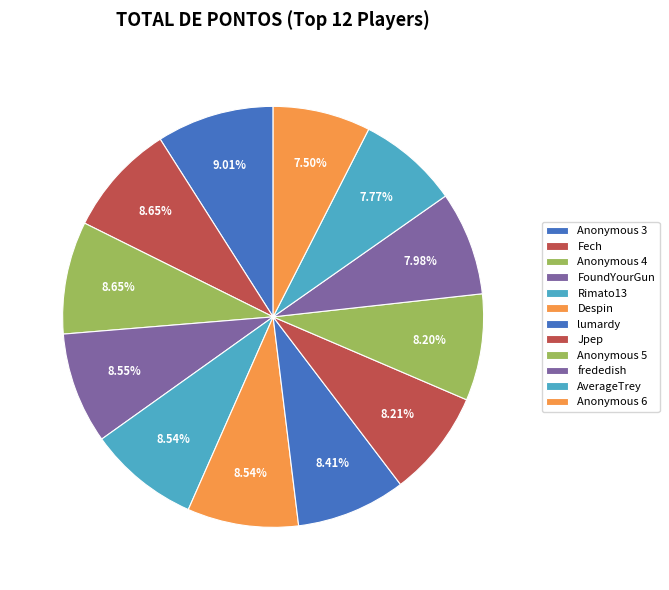

Which slice is the smallest?

Anonymous 6